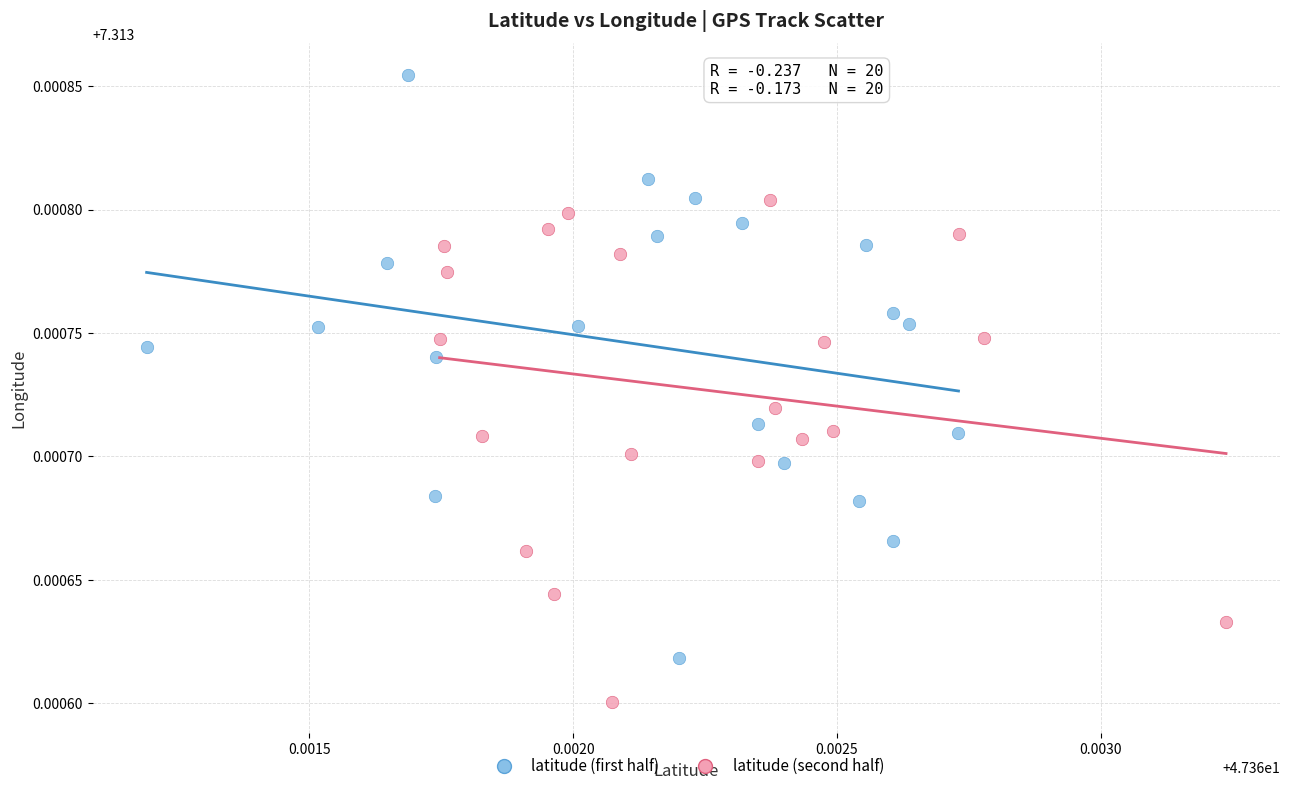

Which series contains the highest Y value?

latitude (first half)